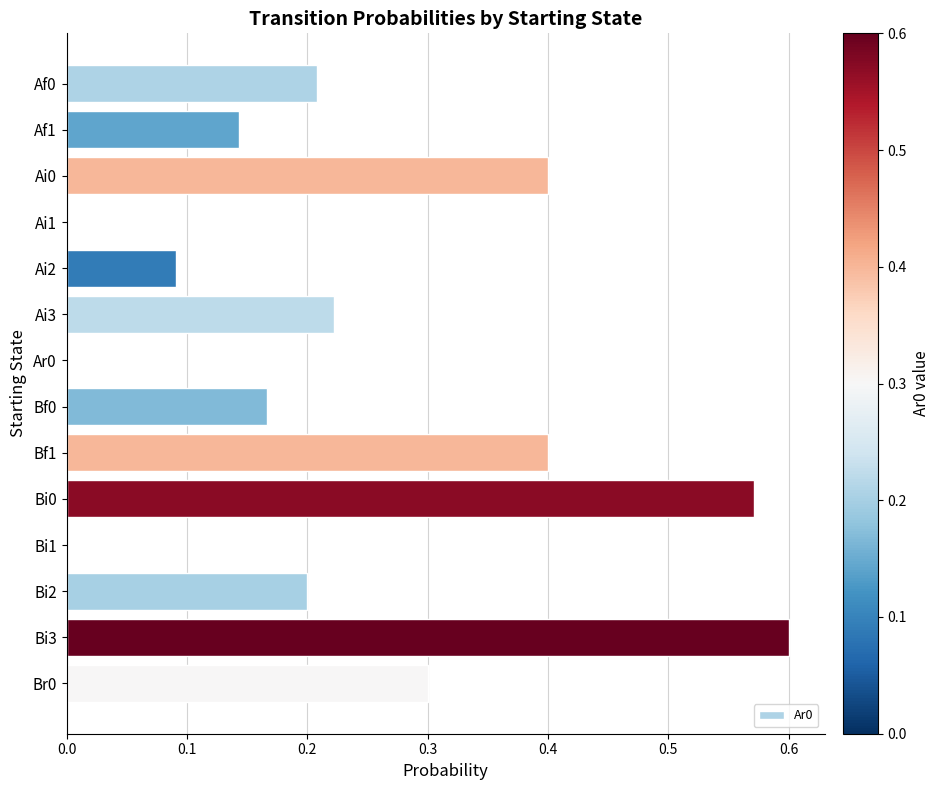

Is it true that the value at Bi2 is 0.3?

False